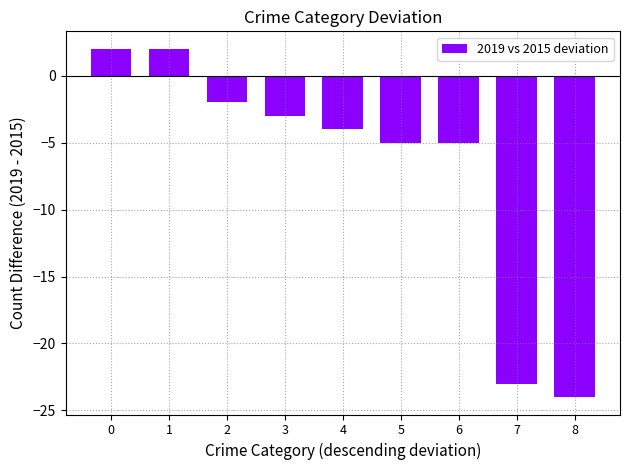

What is the change in value from 0 to 8?

-26